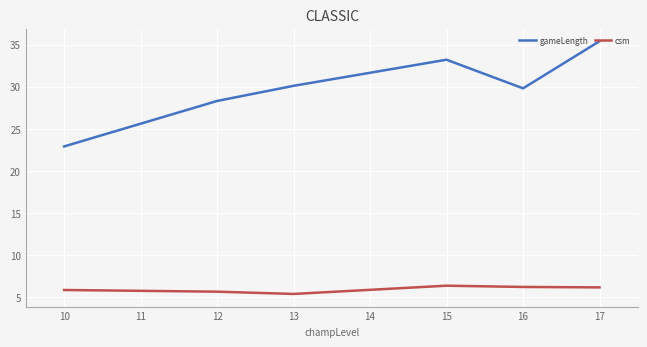

At which category does the chart reach its peak across all series?

17